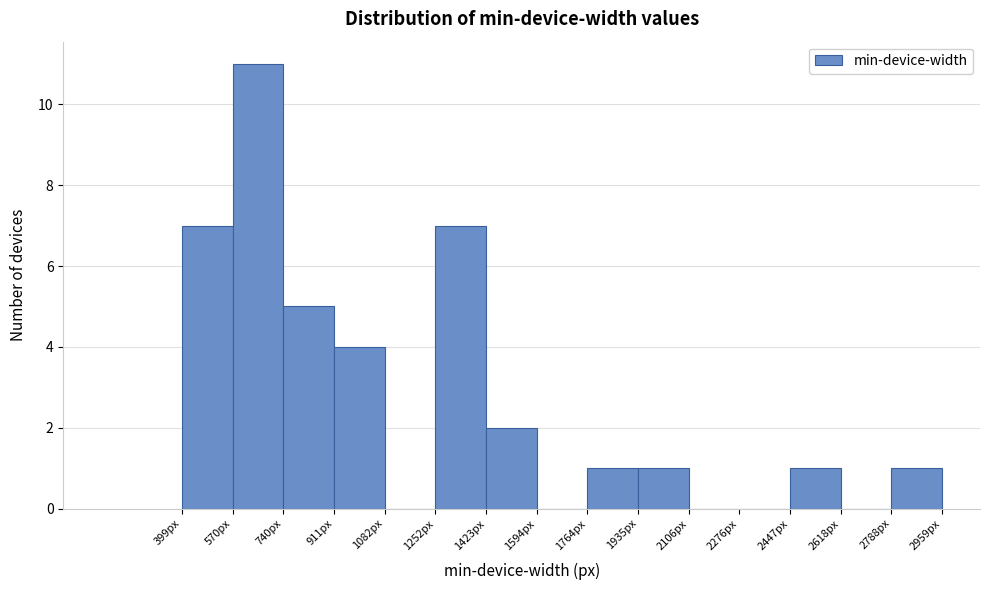

Reading left to right, list every bar in this chart as the range it spans on the x-axis followed by its height. Neither the bar edges nor the heights are printed on the chart, so give them approximately, as read against the axes.

400 to 580: 7
580 to 740: 11
740 to 920: 5
920 to 1080: 4
1080 to 1260: 0
1260 to 1420: 7
1420 to 1600: 2
1600 to 1760: 0
1760 to 1940: 1
1940 to 2100: 1
2100 to 2280: 0
2280 to 2440: 0
2440 to 2620: 1
2620 to 2780: 0
2780 to 2960: 1